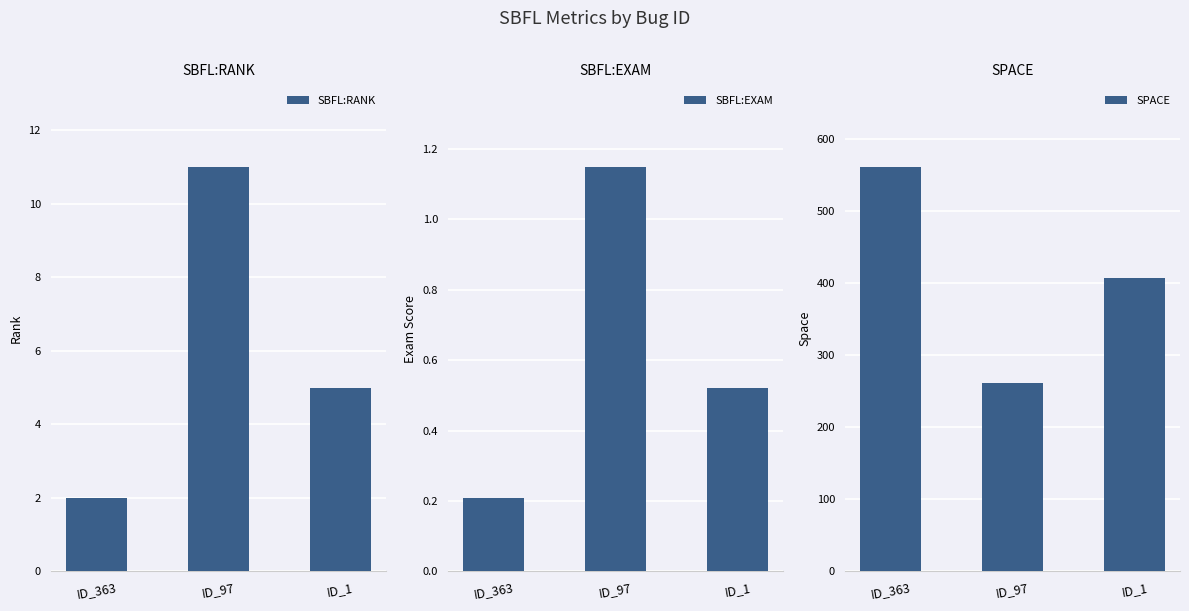

Which has a higher value, ID_363 or ID_1?

ID_1